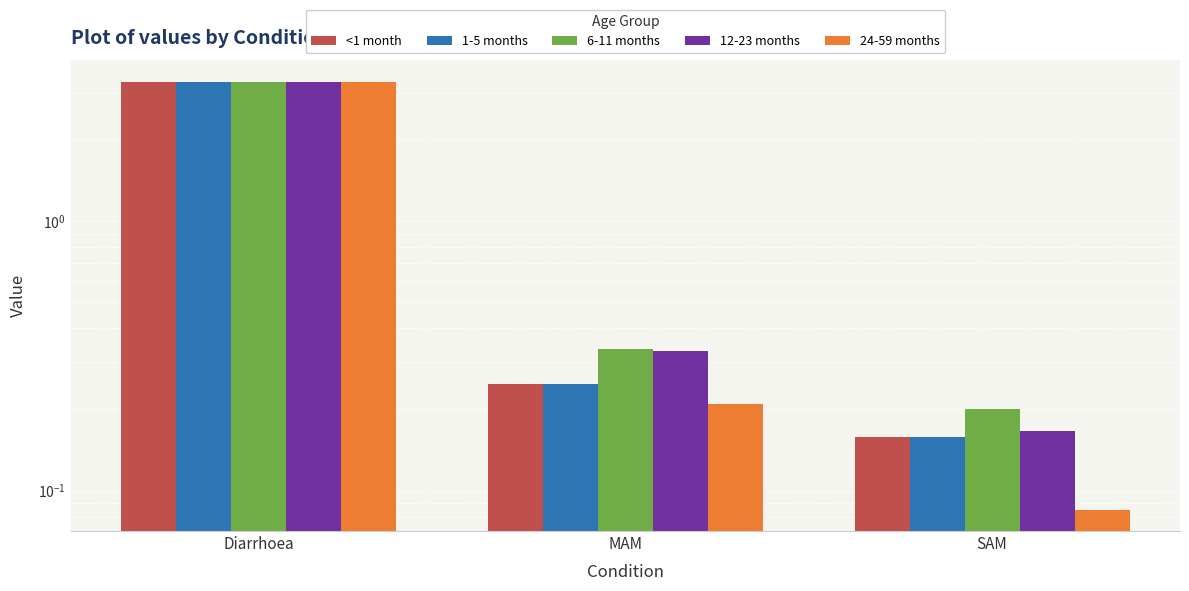

True or false: 1-5 months has a value of 4.6 at Diarrhoea.

False